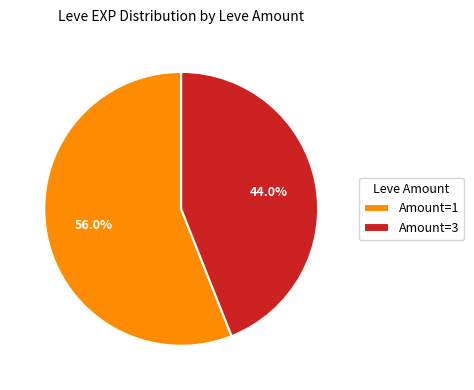

Between Amount=3 and Amount=1, which is larger?

Amount=1